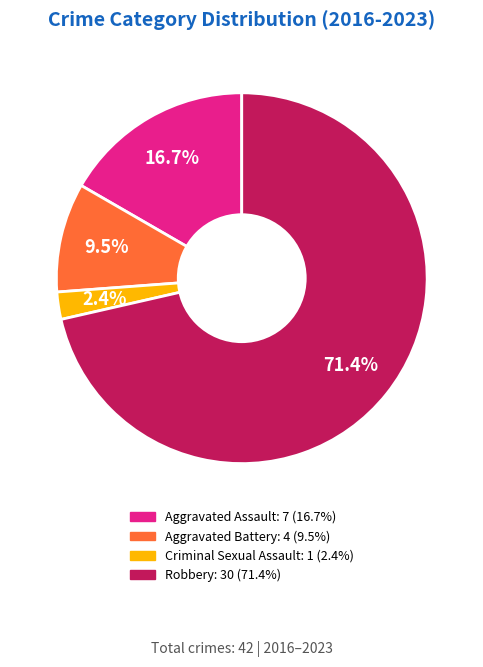

Is it true that Robbery is 71% of the pie?

True